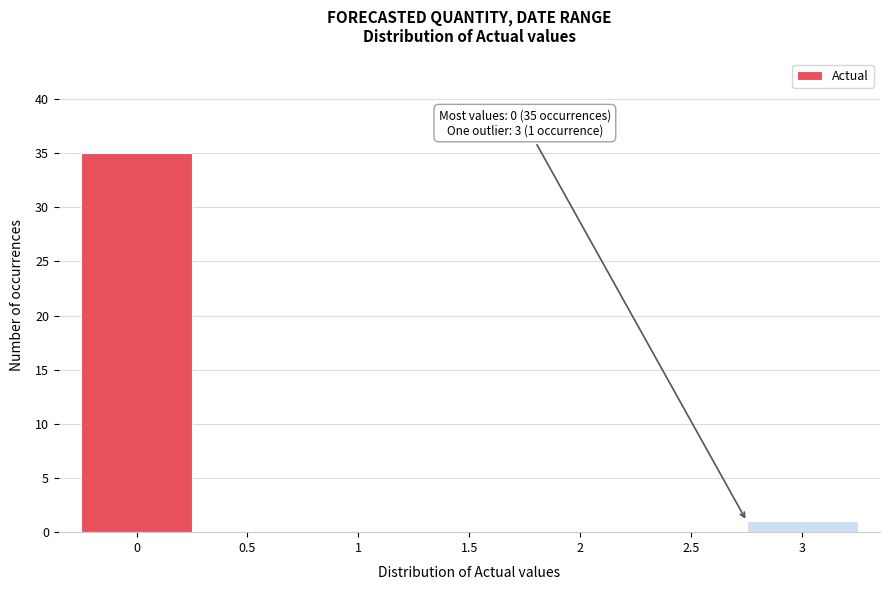

Reading right to left, list all the values displayed in this chart.

3=1	2.5=0	2=0	1.5=0	1=0	0.5=0	0=35